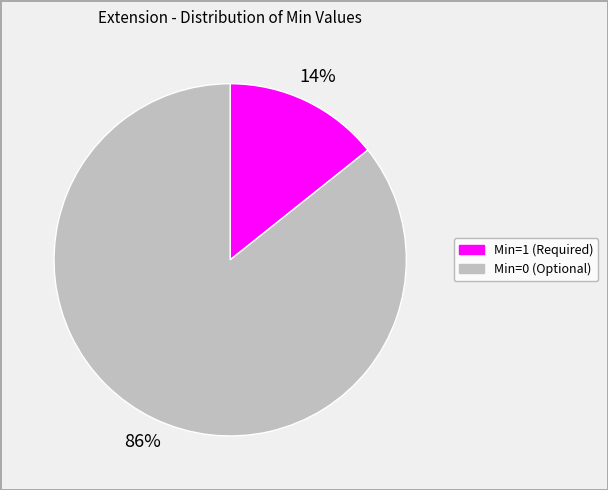

Is there any slice that represents more than half of the pie?

Yes